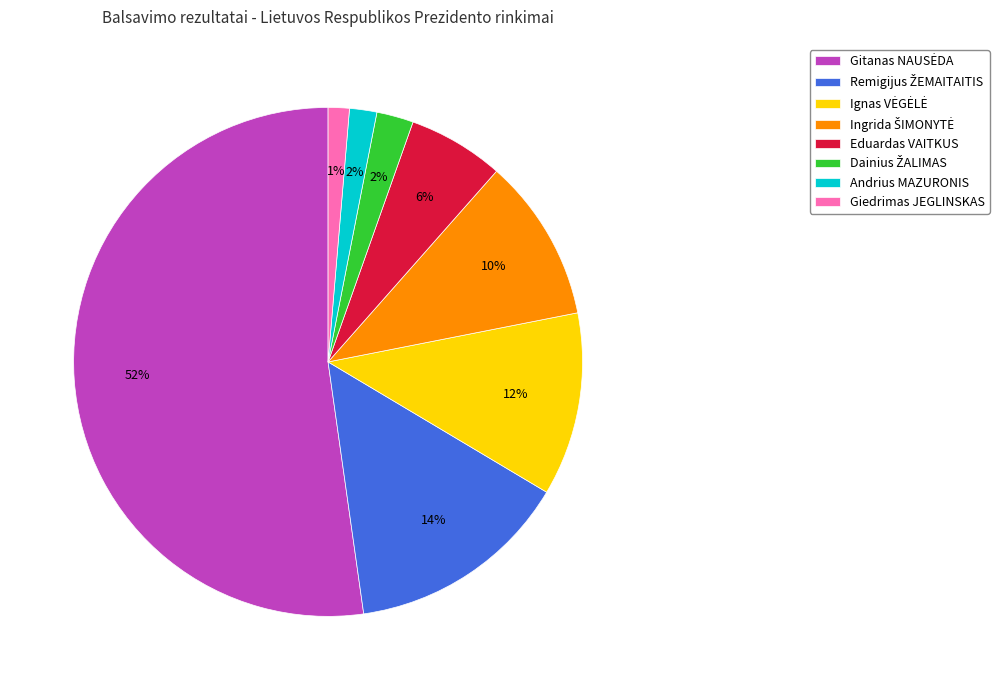

Is there any slice that represents more than half of the pie?

Yes